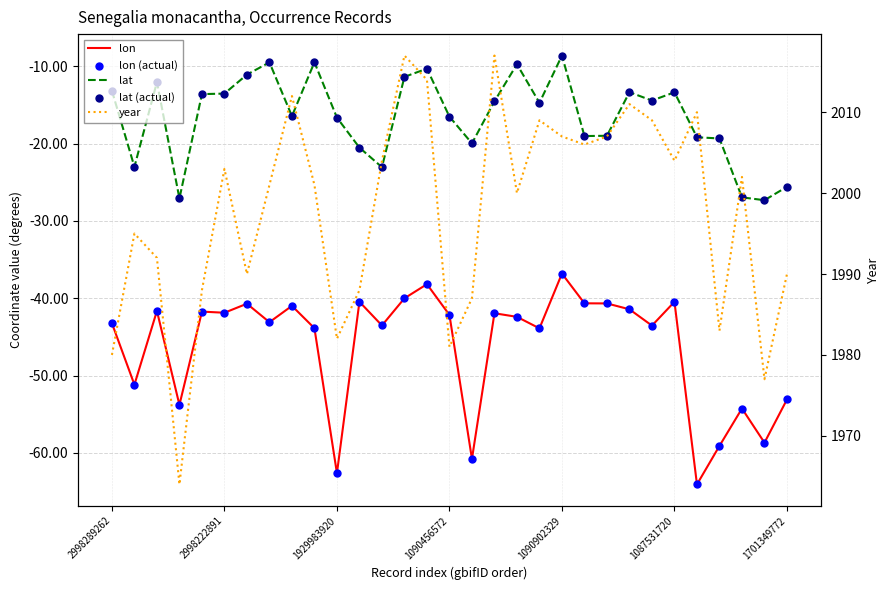

What are all the series names shown in the legend?

lon, lat, lon (actual), lat (actual), year